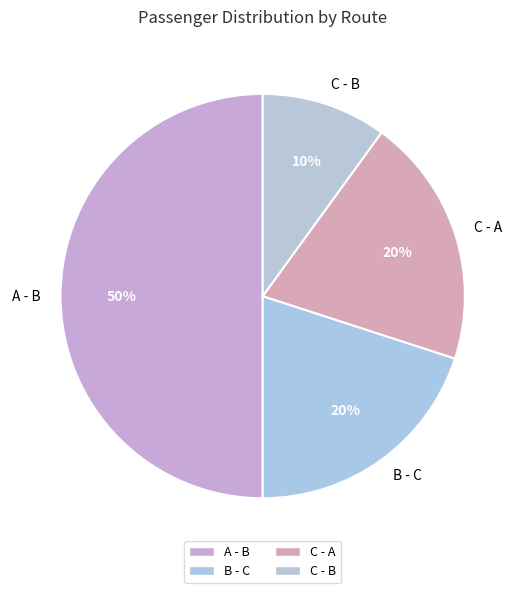

To the nearest percent, what portion does B - C represent?

20%